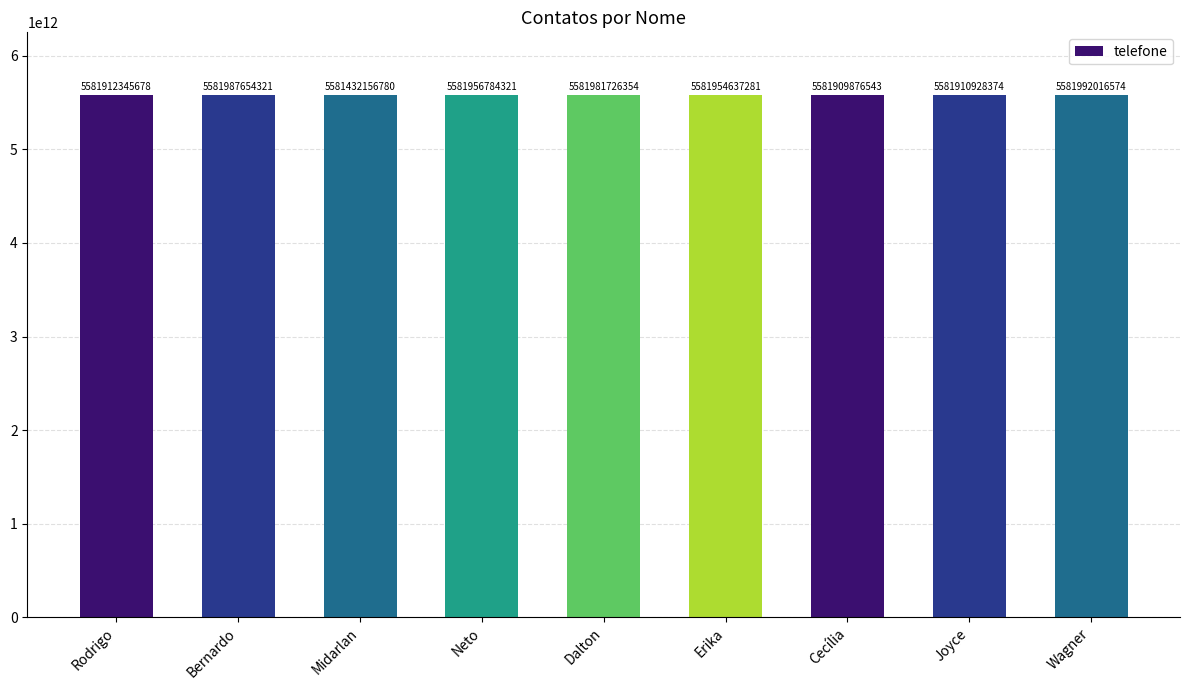

Reading right to left, what are all the values shown in this chart?

Wagner=5581992016574	Joyce=5581910928374	Cecília=5581909876543	Erika=5581954637281	Dalton=5581981726354	Neto=5581956784321	Midarlan=5581432156780	Bernardo=5581987654321	Rodrigo=5581912345678